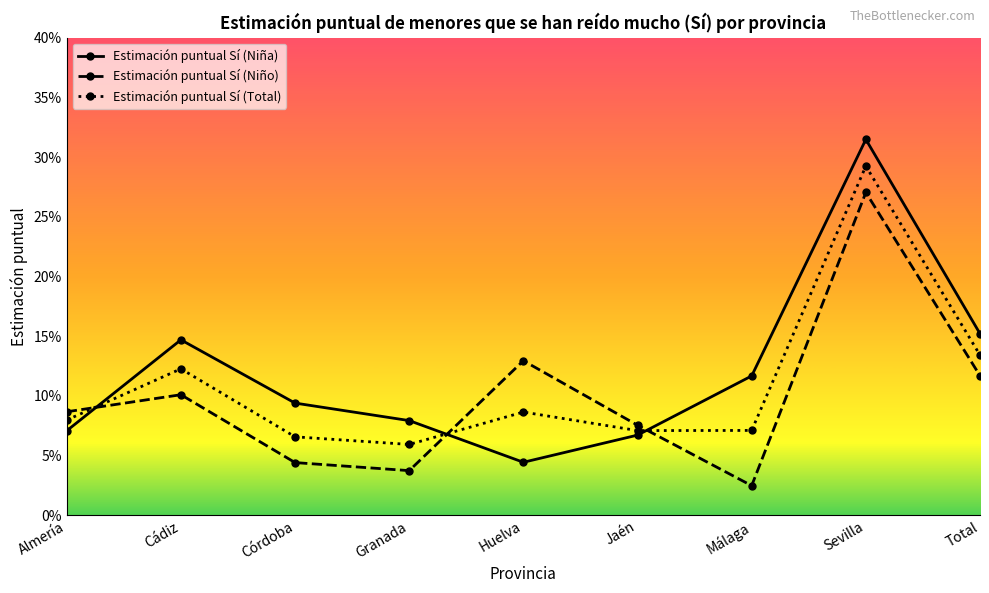

Reading left to right, extract all data points from this chart.

Estimación puntual Sí (Niña): Almería=0.1	Cádiz=0.1	Córdoba=0.1	Granada=0.1	Huelva=0.0	Jaén=0.1	Málaga=0.1	Sevilla=0.3	Total=0.2
Estimación puntual Sí (Niño): Almería=0.1	Cádiz=0.1	Córdoba=0.0	Granada=0.0	Huelva=0.1	Jaén=0.1	Málaga=0.0	Sevilla=0.3	Total=0.1
Estimación puntual Sí (Total): Almería=0.1	Cádiz=0.1	Córdoba=0.1	Granada=0.1	Huelva=0.1	Jaén=0.1	Málaga=0.1	Sevilla=0.3	Total=0.1